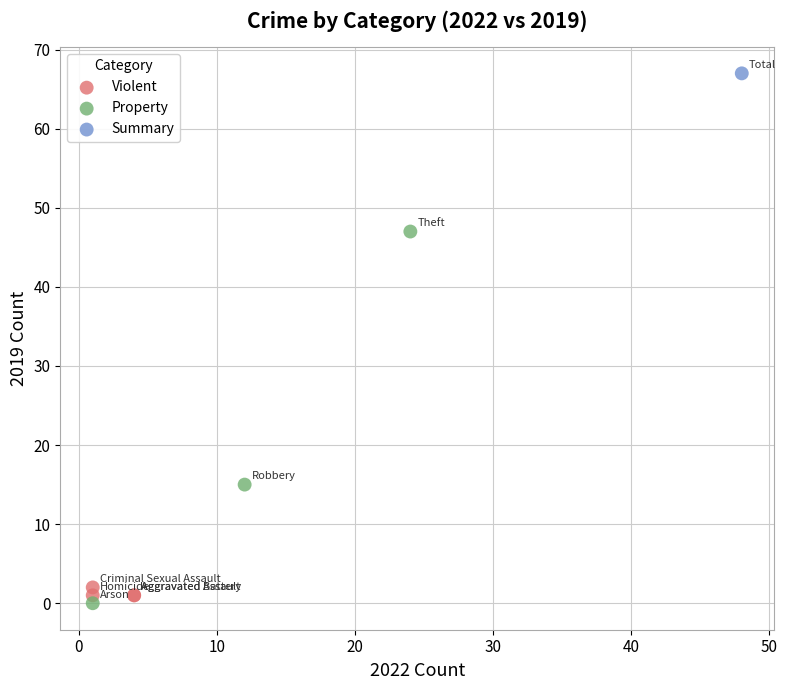

What are all the series names shown in the legend?

Violent, Property, Summary